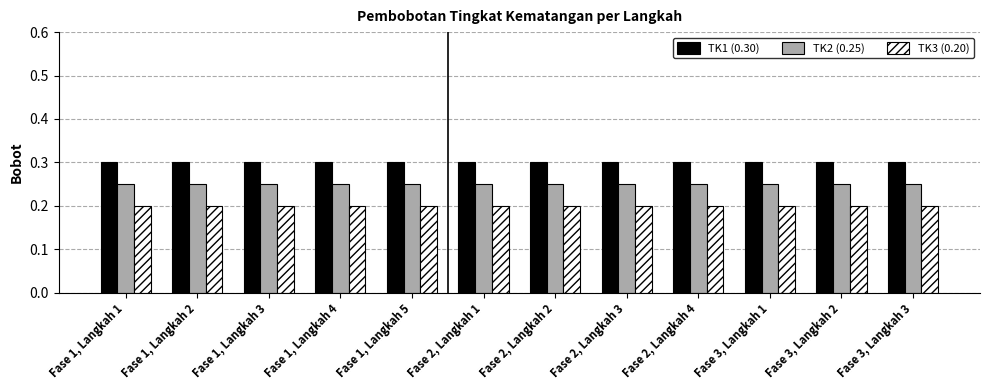

How many data points does each series have?

12